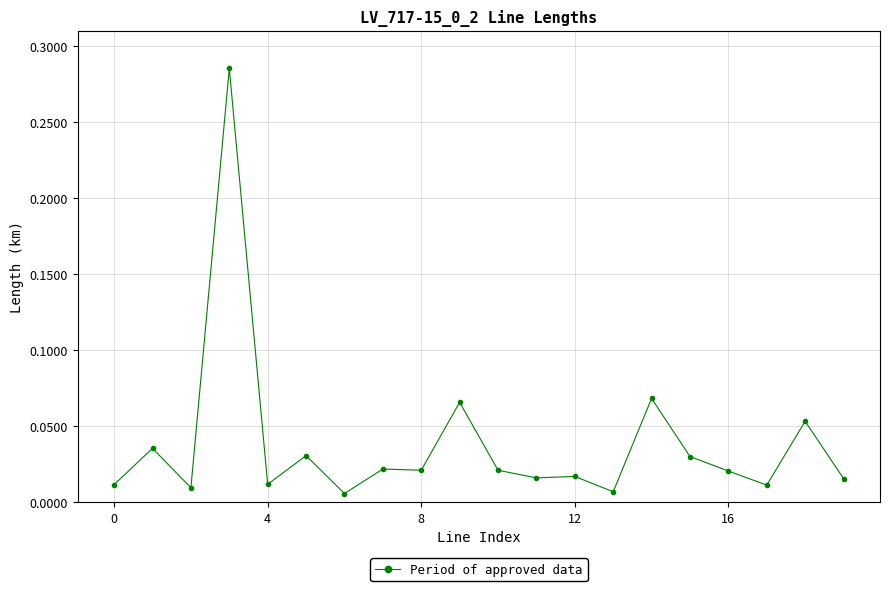

True or false: there are more than 2 points higher than both neighbors.

True